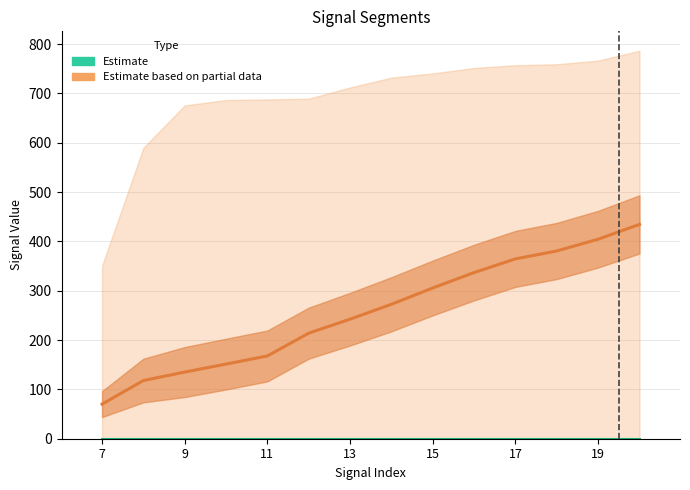

Is the value of Estimate at 9 greater than the value of Estimate based on partial data at 7?

No